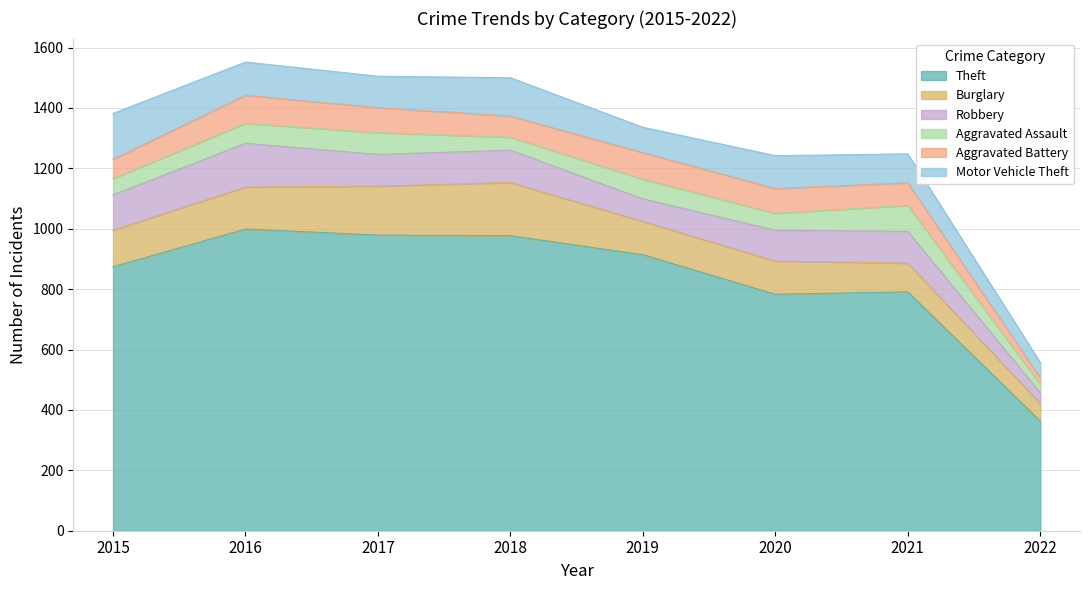

Which series changed the most between 2019 and 2020?

Theft